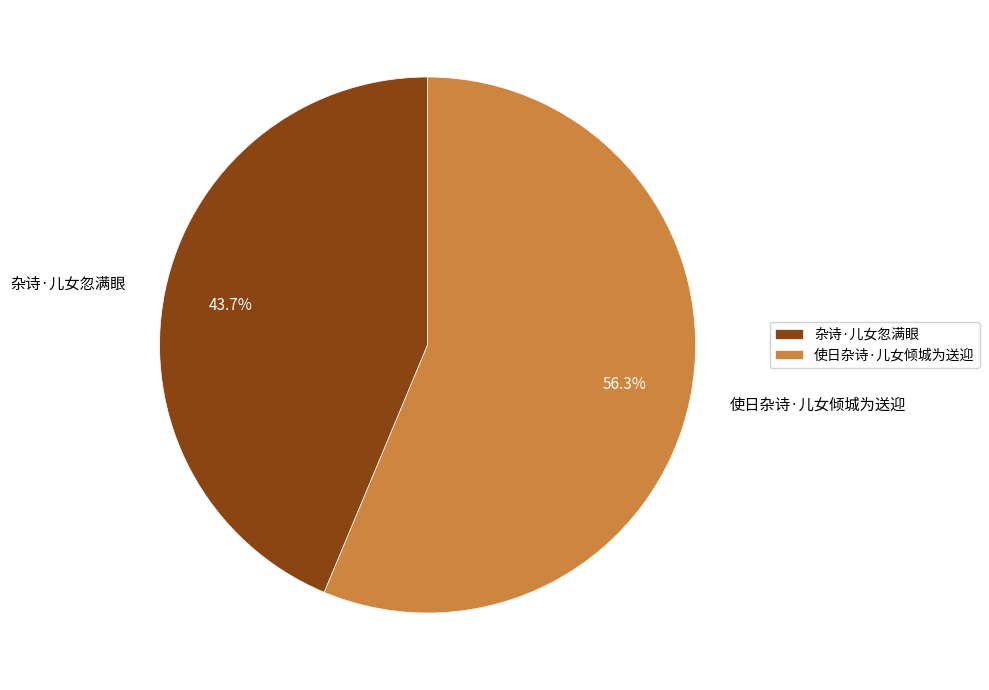

Count the number of slices in the pie.

2